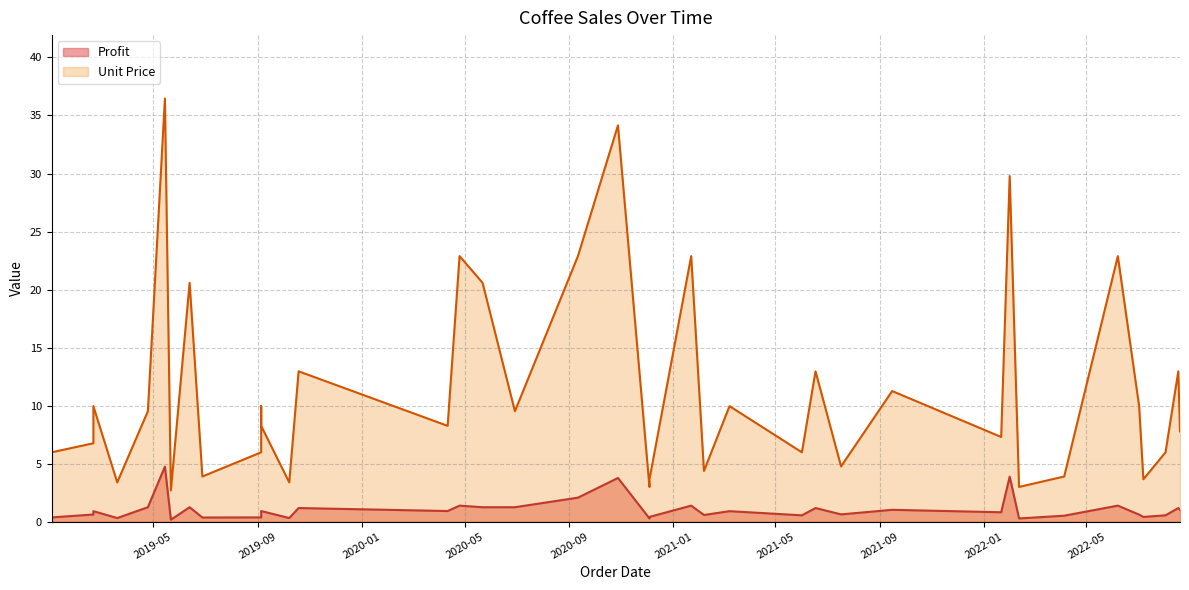

The value of Unit Price at 2020-10-28 is 18.6. True or false?

False